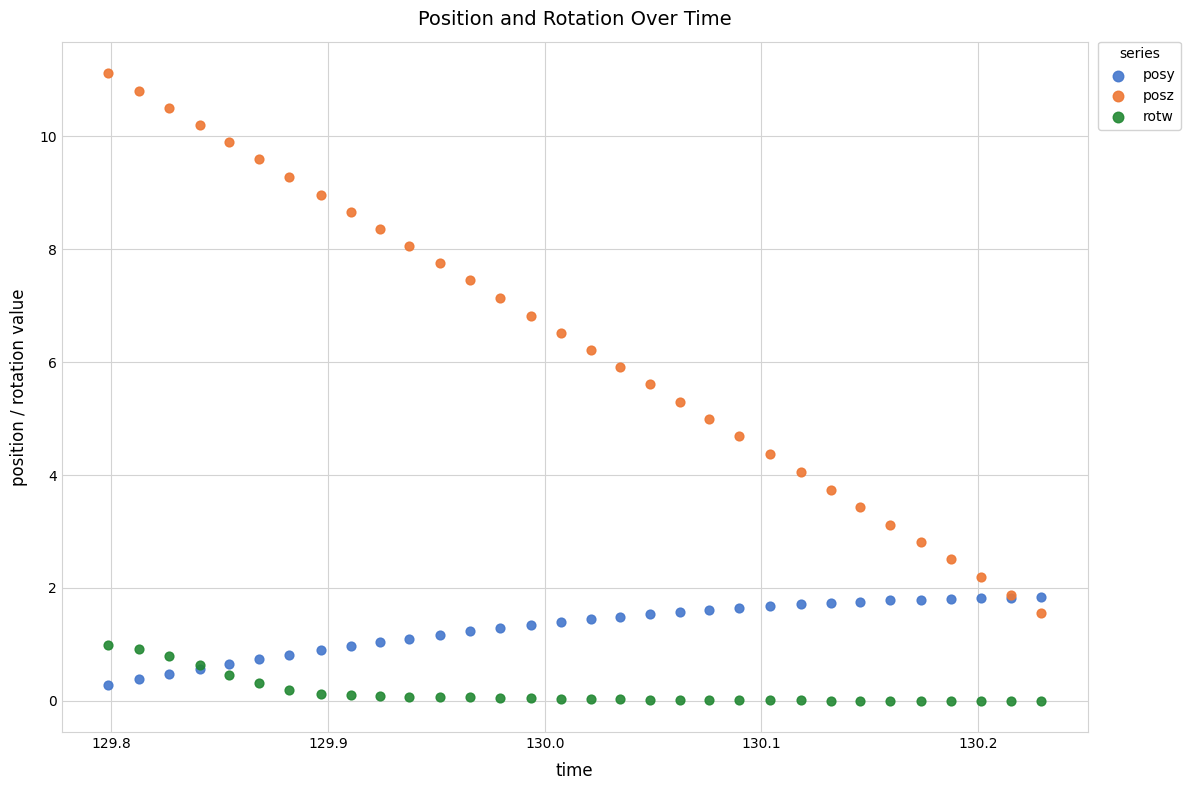

Which series contains the lowest Y value?

rotw